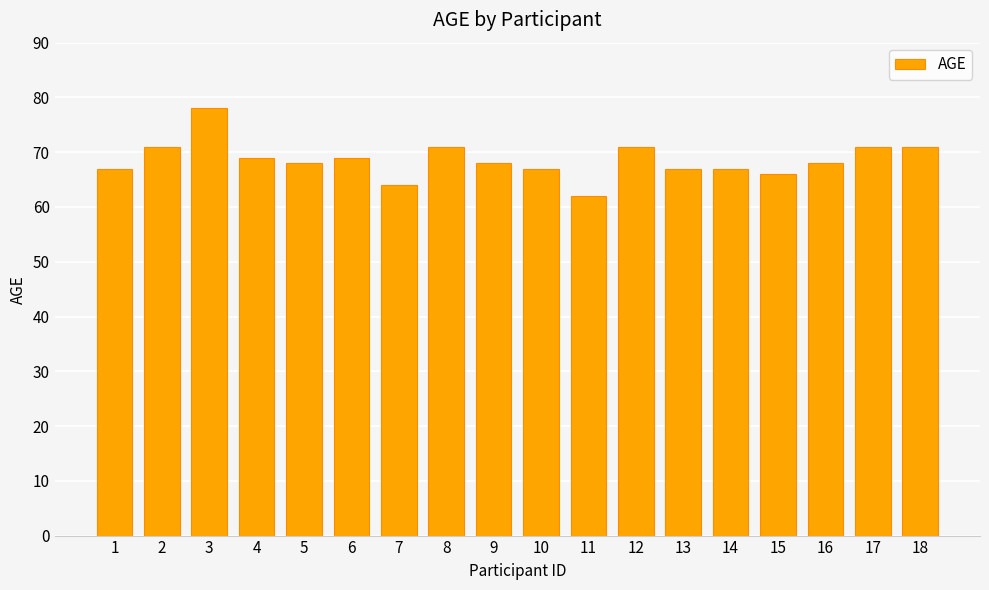

Approximately how many times larger is the value at 9 compared to 14?

1.0